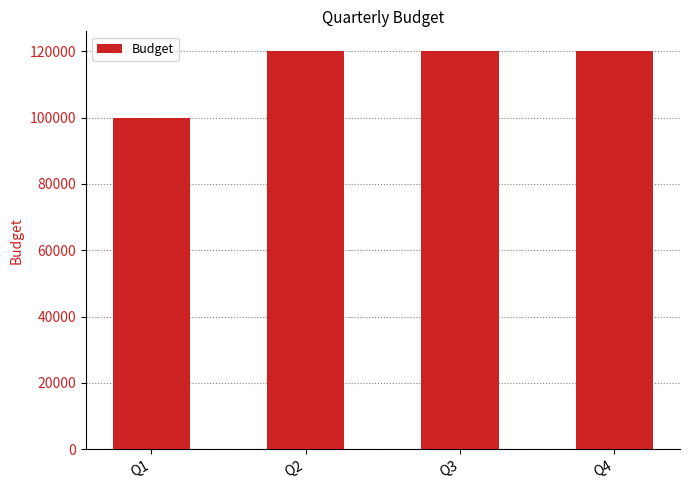

Approximately how many times larger is the value at Q4 compared to Q2?

1.0